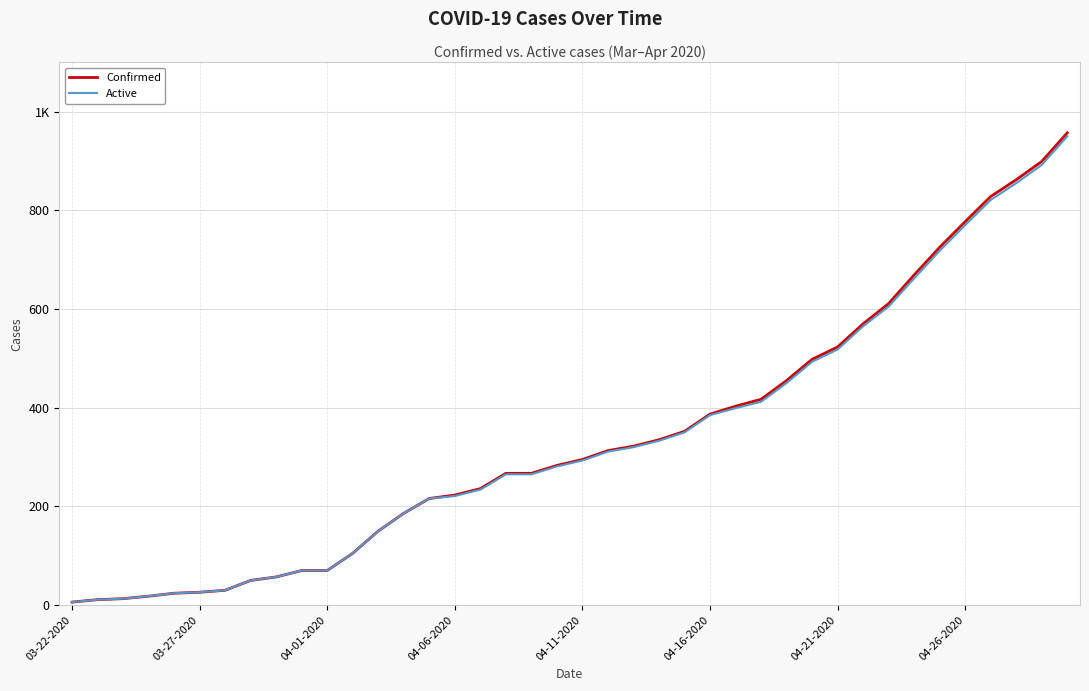

At which category does the chart reach its minimum across all series?

03-22-2020